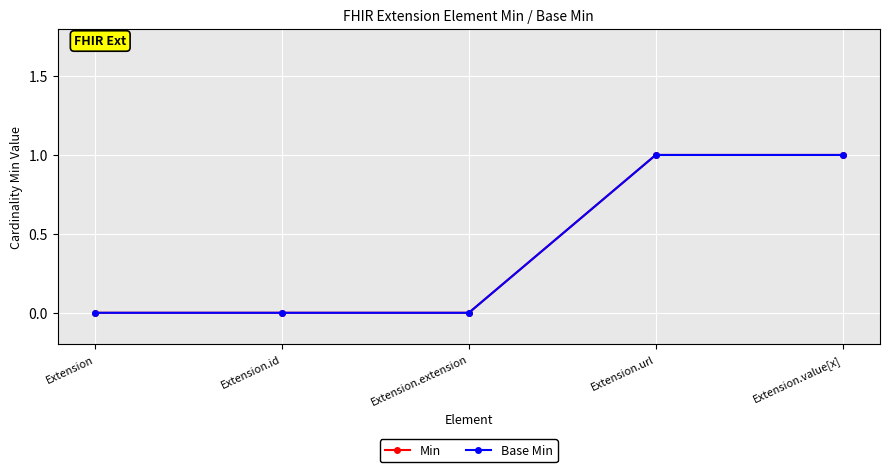

Does the chart have visible grid lines?

Yes